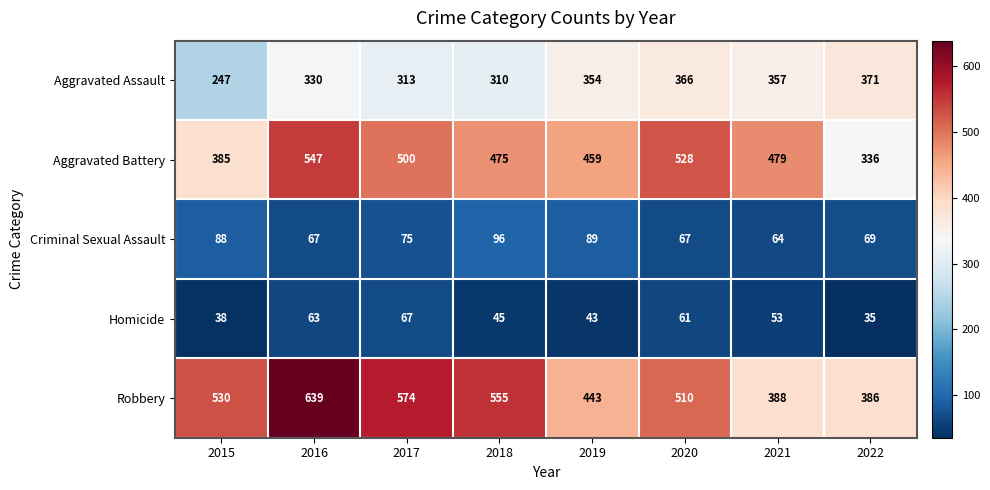

What is the minimum value shown in the chart?

35